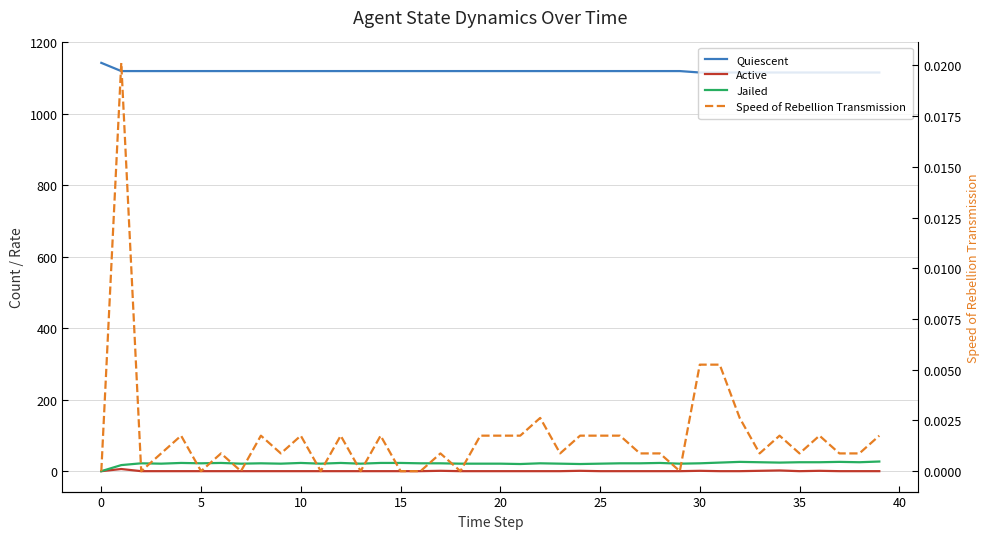

Which series has the widest spread of values?

Quiescent